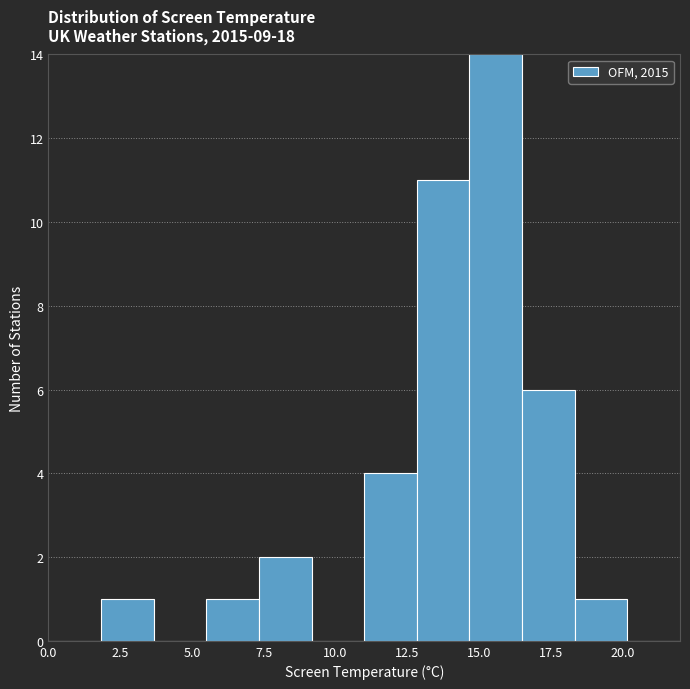

Around what value on the x-axis is the tallest bar? Give the approximate position of its centre, as read against the axis.

15.5